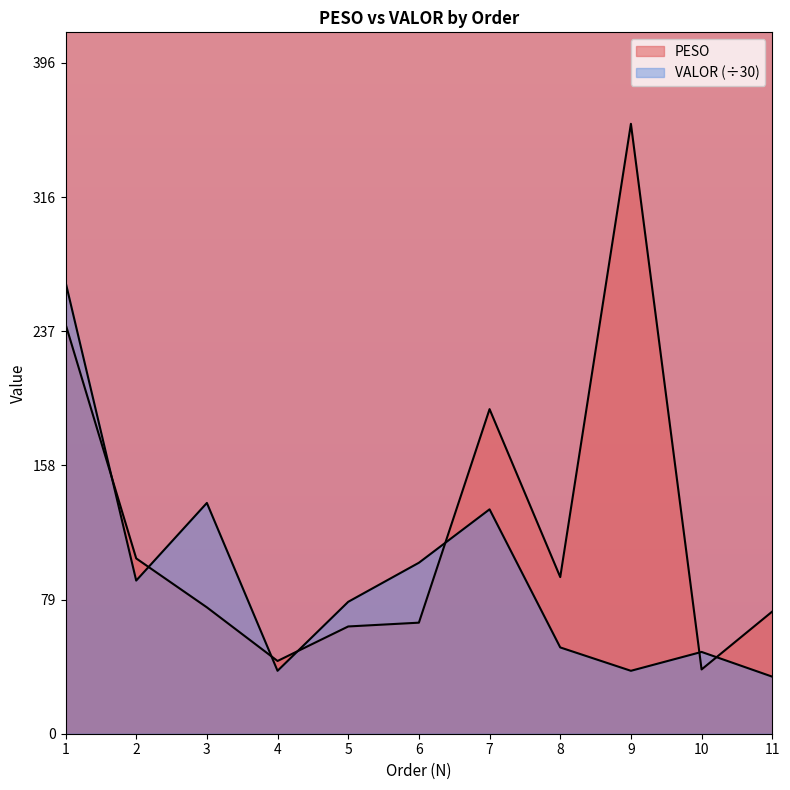

Where is VALOR nearest to the value 150?

3